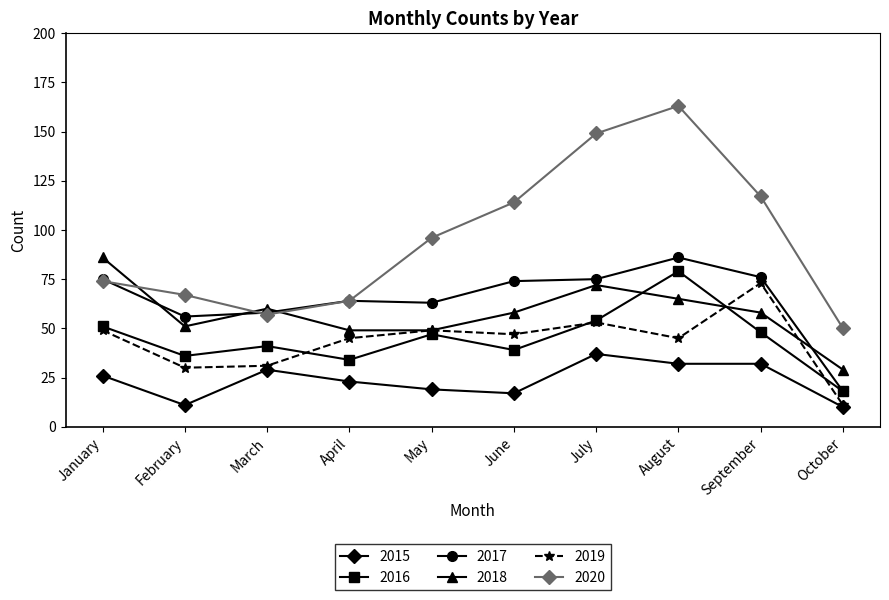

Reading right to left, list all the values displayed in this chart.

2015: 10	32	32	37	17	19	23	29	11	26
2016: 18	48	79	54	39	47	34	41	36	51
2017: 18	76	86	75	74	63	64	58	56	75
2018: 29	58	65	72	58	49	49	60	51	86
2019: 11	73	45	53	47	49	45	31	30	49
2020: 50	117	163	149	114	96	64	57	67	74